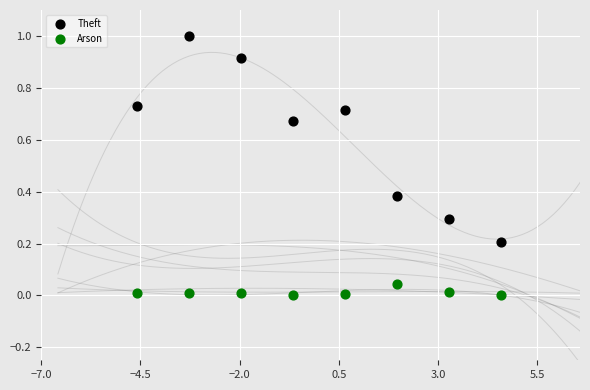

Across all data points, what is the range of Y values (max minus min)?

1.0